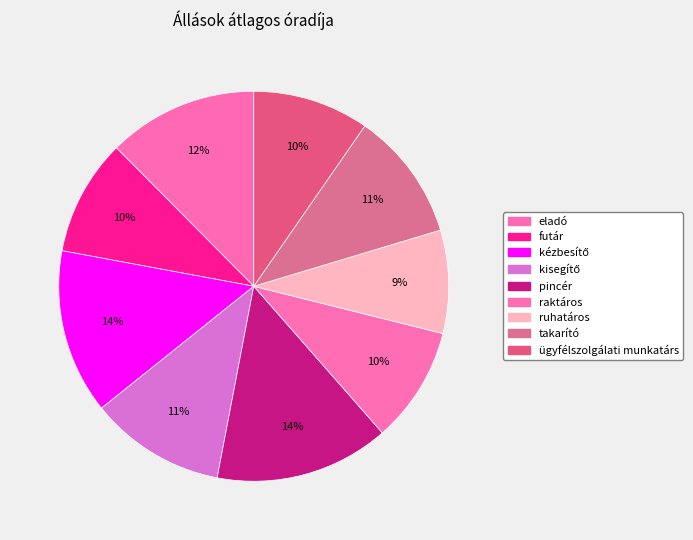

Does eladó account for over 50% of the chart?

No